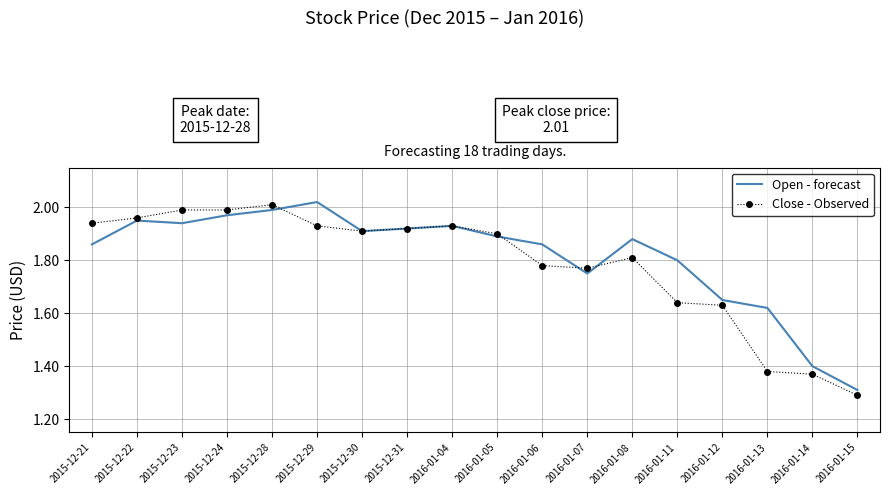

Is the value of Open - forecast at 2015-12-31 greater than the value of Close - Observed at 2016-01-13?

Yes